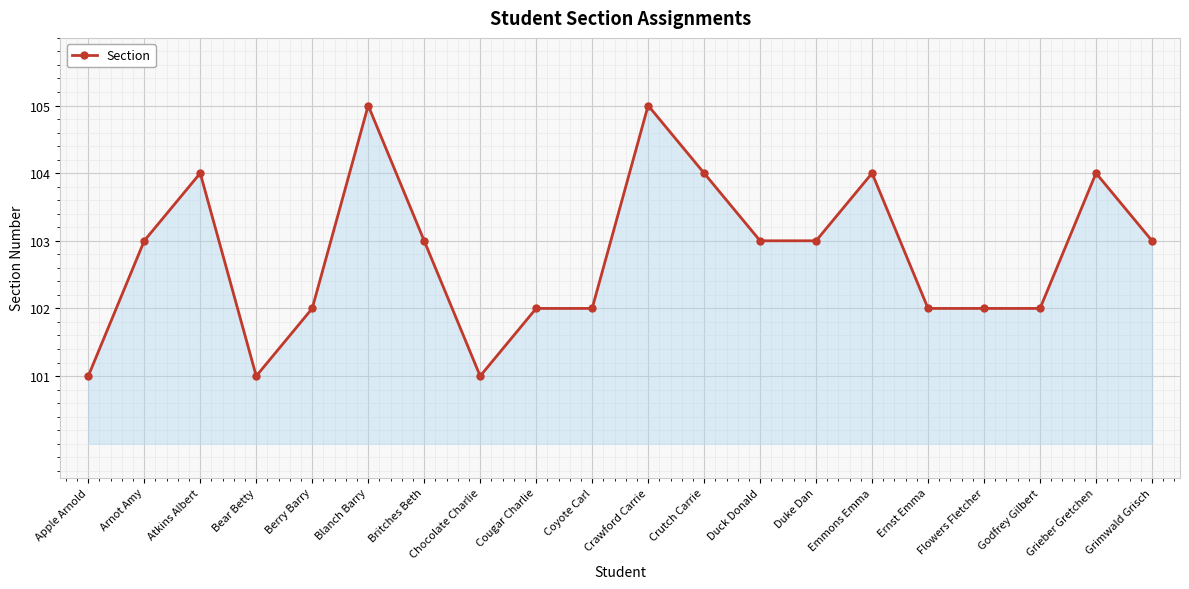

What is the smallest value displayed?

101